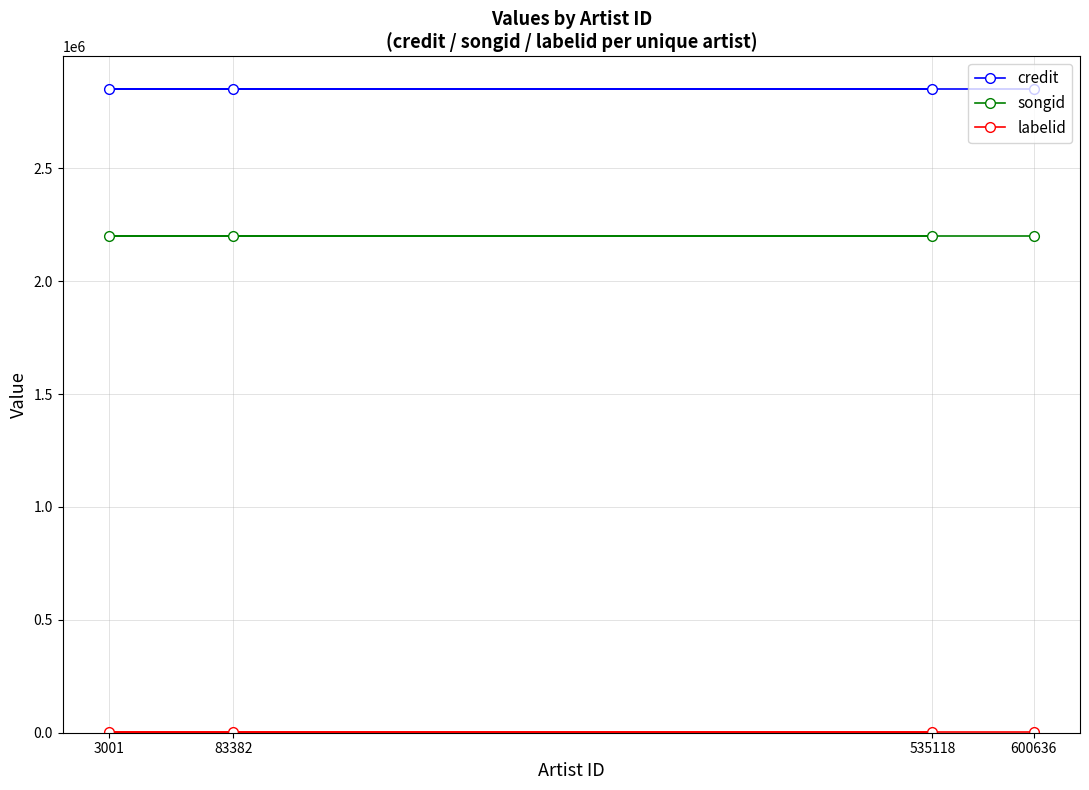

Where is credit nearest to the value 2852523?

600636